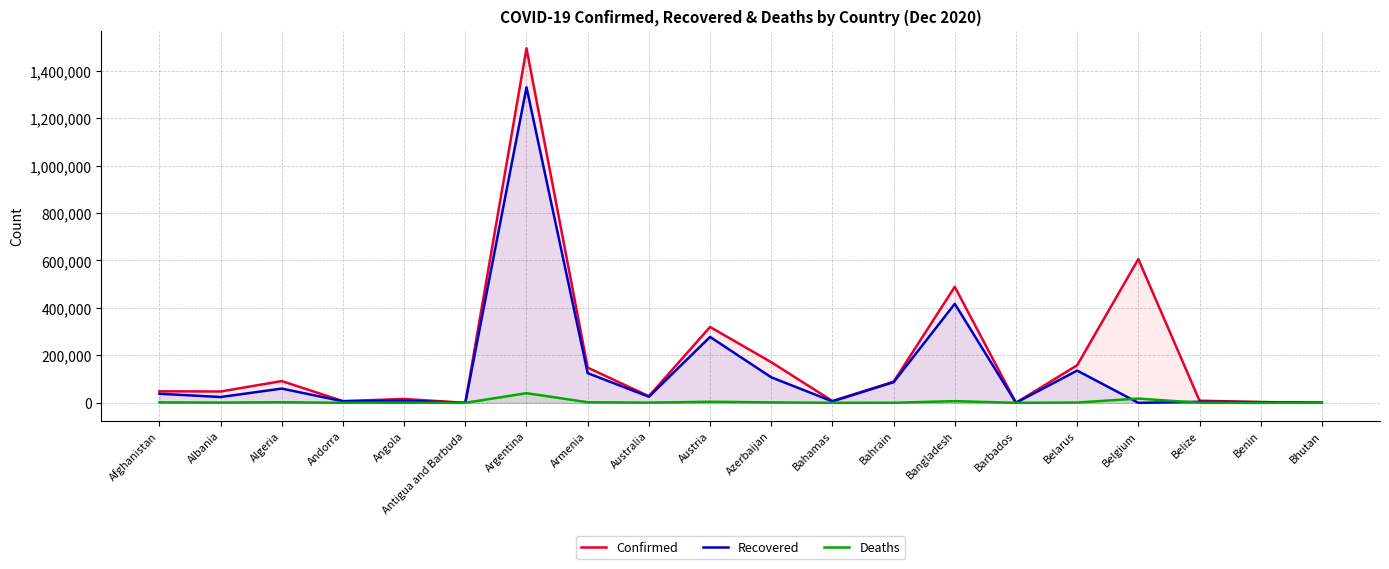

How many values in the Confirmed series are below 48527?

10